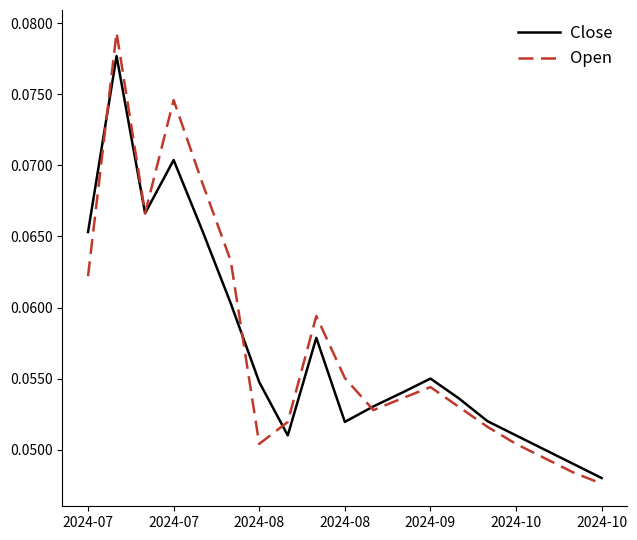

Rank the series by their maximum value, from highest to lowest.

Open, Close